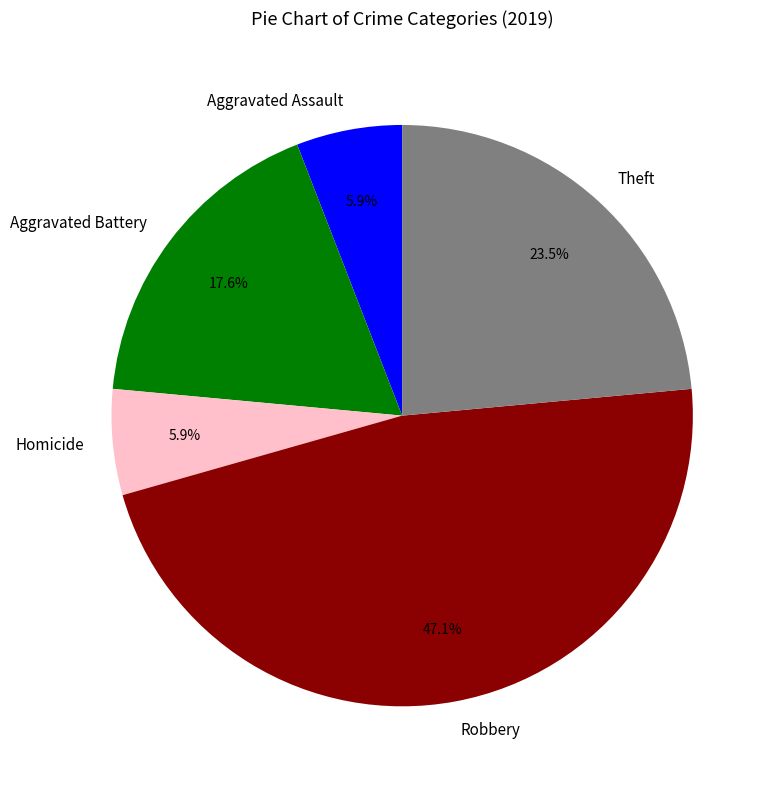

How many slices are in this pie chart?

5